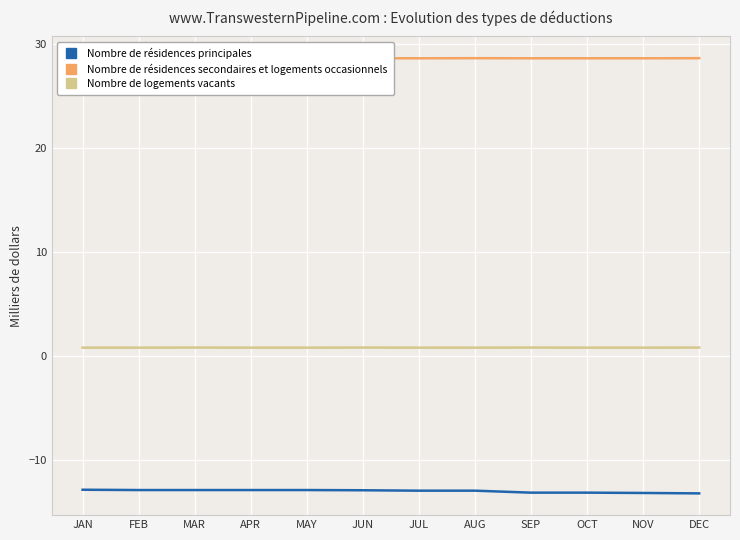

What is the highest value of the Nombre de résidences principales series?

-12.8